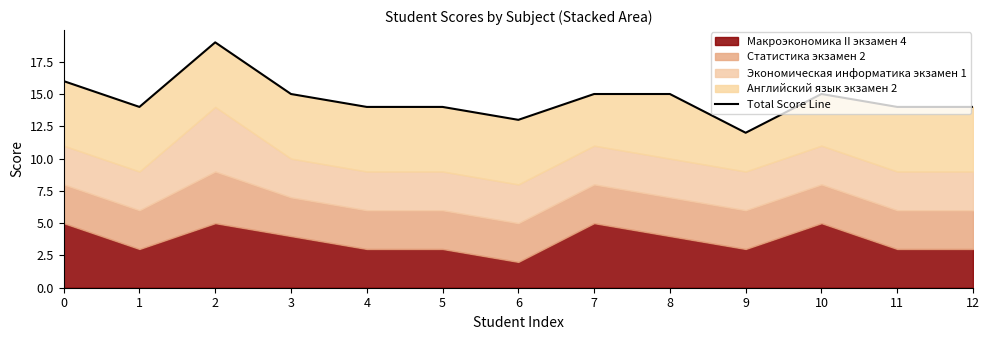

What is the minimum value shown in the chart?

12